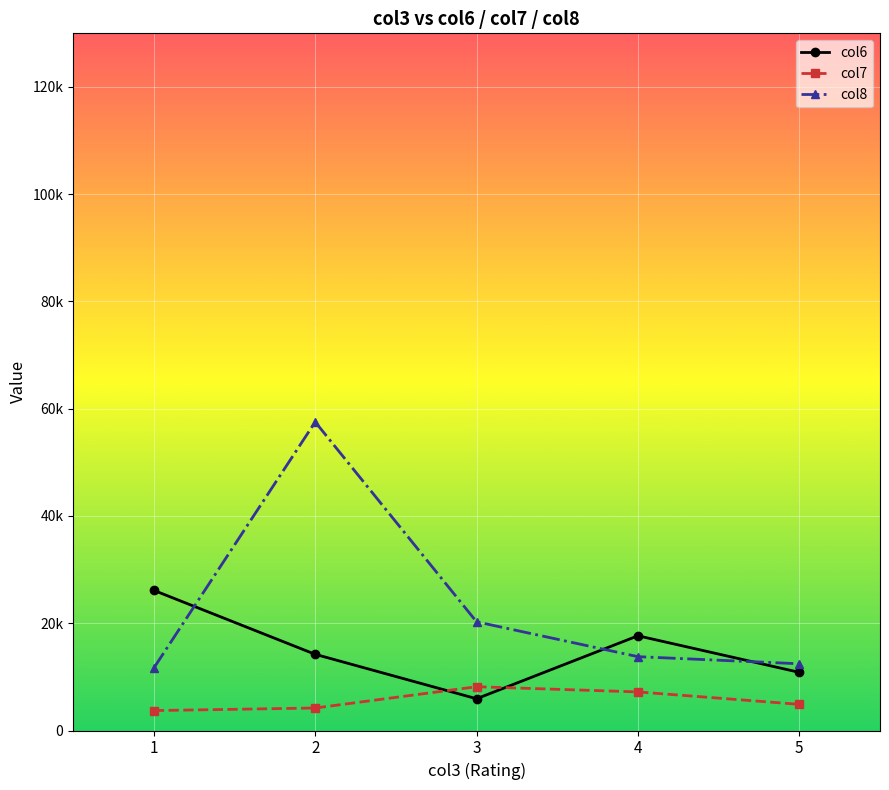

True or false: col7 has a value of 4193.5 at 2.

True